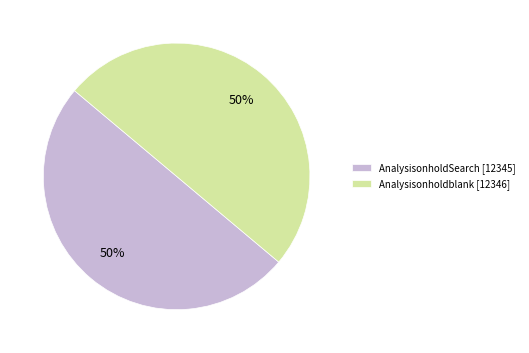

Do AnalysisonholdSearch [12345] and Analysisonholdblank [12346] together represent more than half of the pie?

Yes